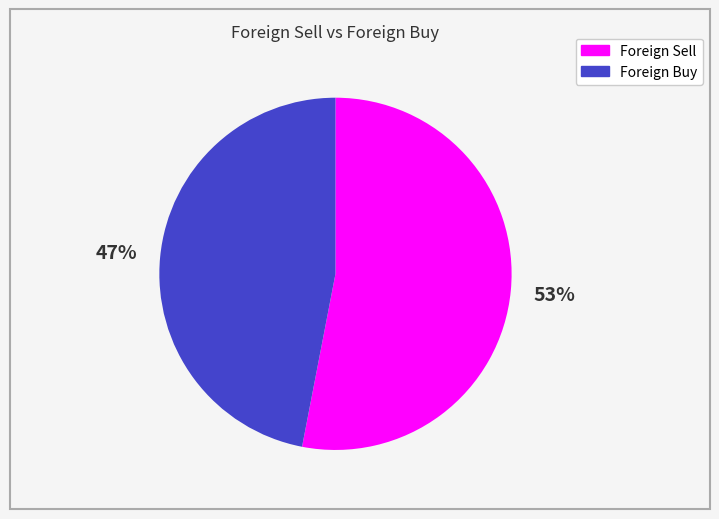

Does Foreign Buy account for over 50% of the chart?

No